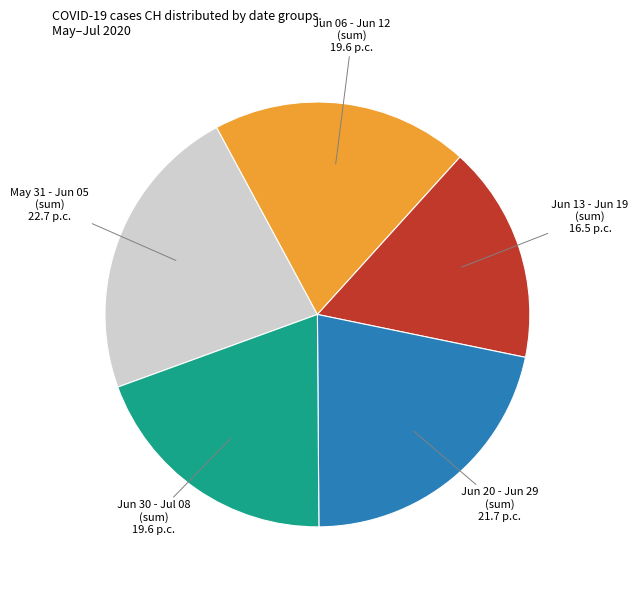

Is there a majority slice in this chart?

No